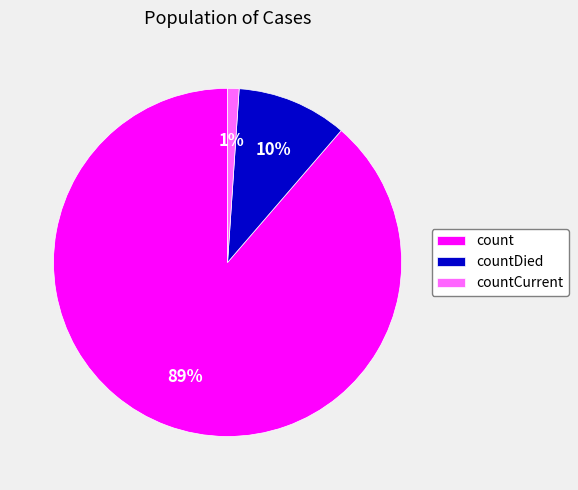

How many slices are in this pie chart?

3